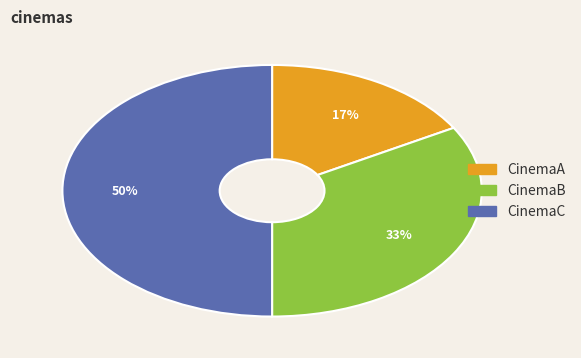

What percentage is the CinemaB slice, to the nearest percent?

33%